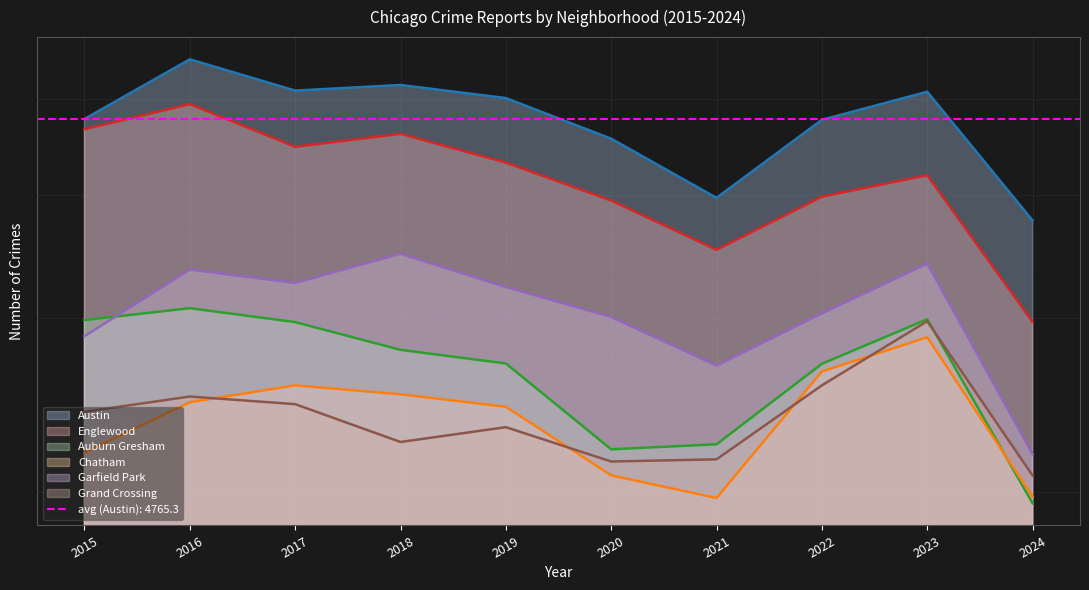

Reading left to right, extract all data points from this chart.

Austin: 4770	5481	5096	5163	5008	4556	3970	4761	5082	3766
Englewood: 4658	4938	4471	4608	4310	3945	3518	3981	4185	2974
Auburn Gresham: 2987	3071	2973	2787	2700	2211	2237	2698	2993	1950
Chatham: 2195	2467	2566	2513	2441	2081	1974	2650	2870	1980
Garfield Park: 2877	3360	3257	3486	3226	3009	2687	3034	3407	2187
Grand Crossing: 2413	2500	2456	2249	2328	2149	2160	2566	2979	2080